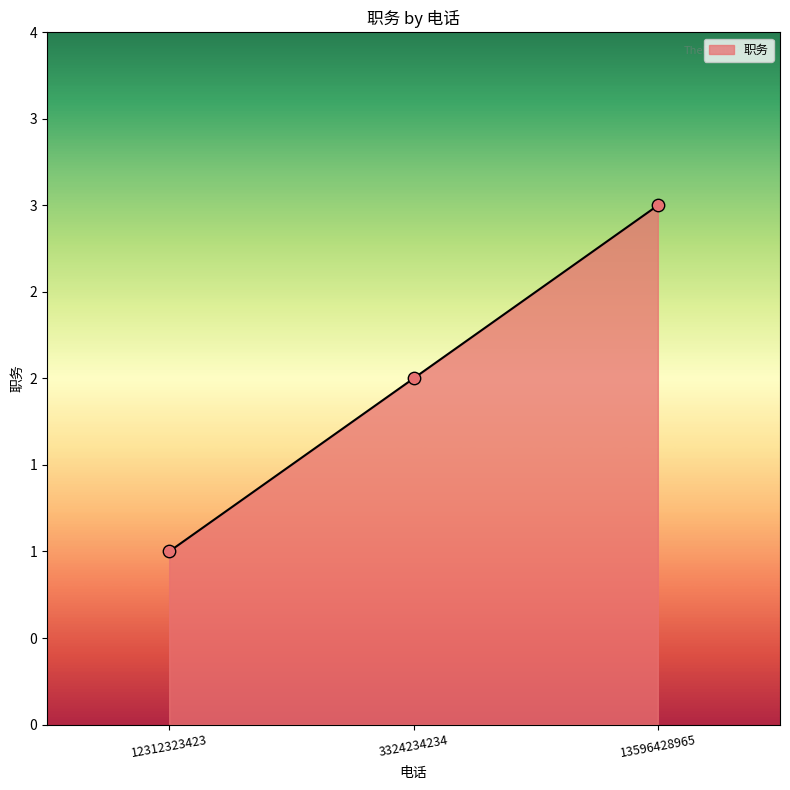

Between 3324234234 and 13596428965, which is larger?

13596428965